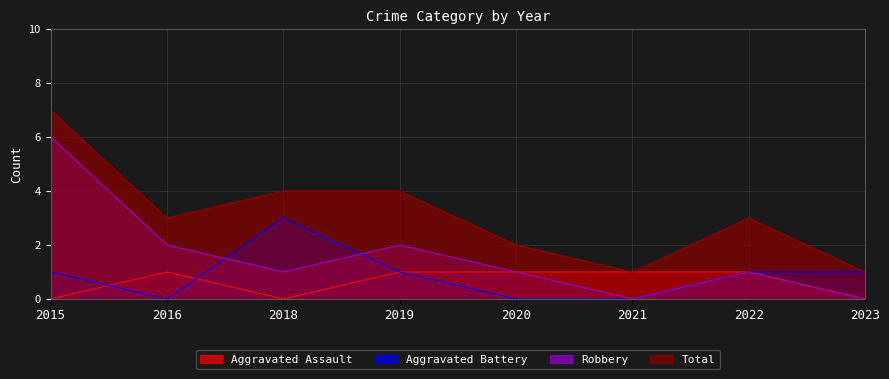

Does the chart have visible grid lines?

Yes